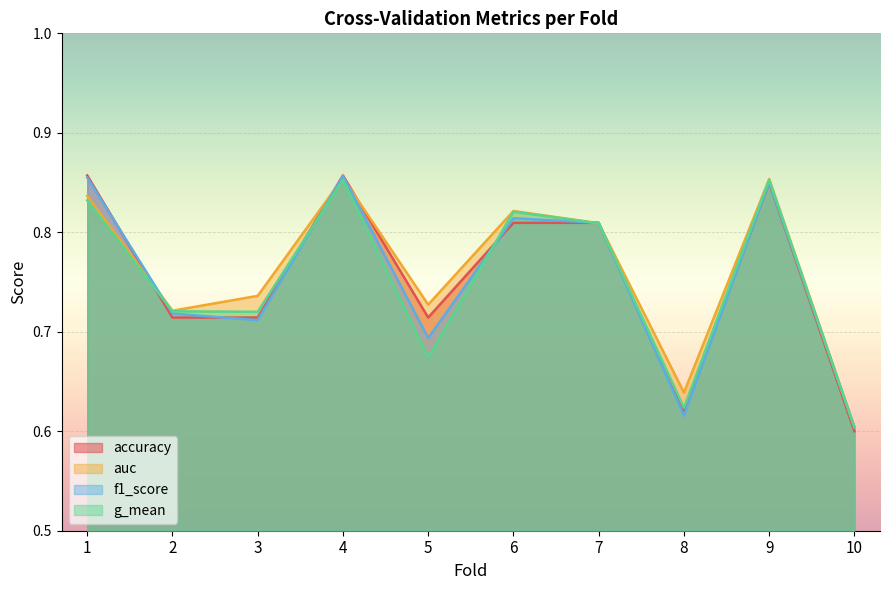

What is the difference between the second highest and minimum values in the f1_score series?

0.3